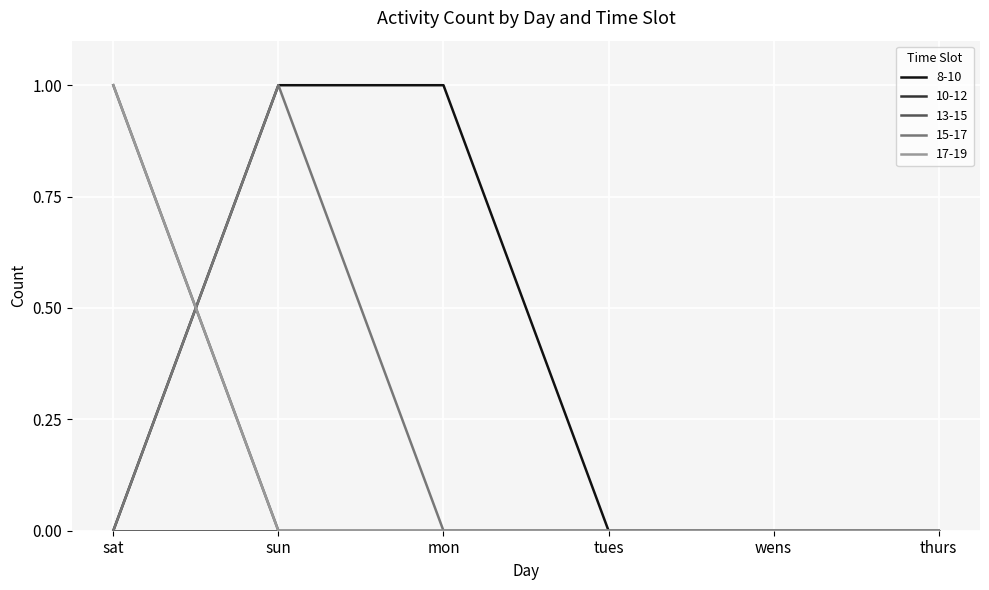

What position from the left is sat?

1